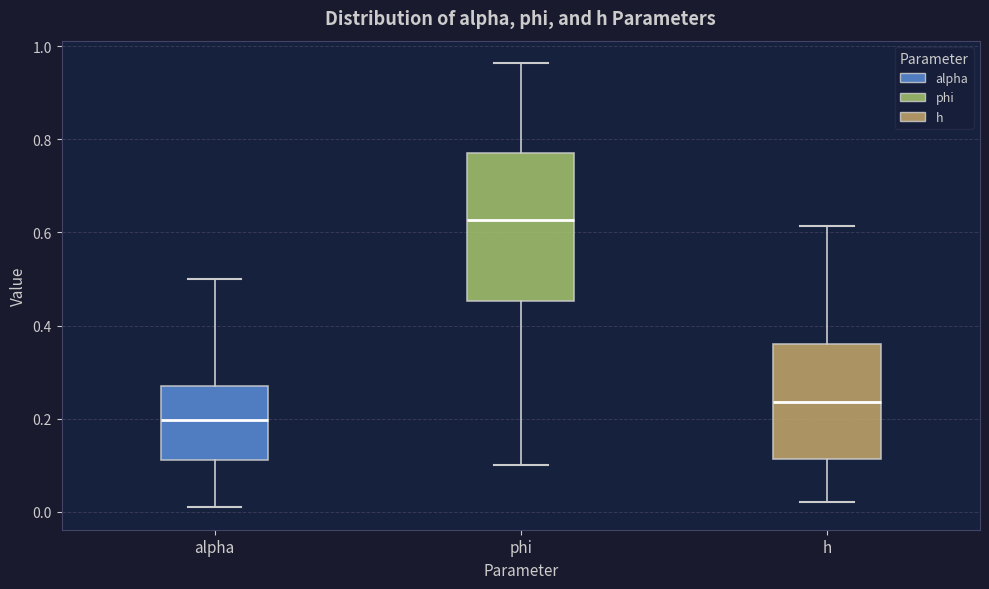

Comparing the boxes themselves (not the whiskers), which one is the tallest?

phi